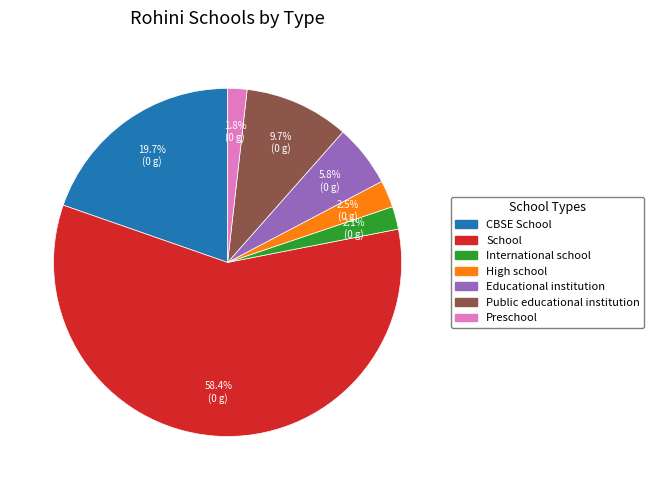

What percentage is NOT represented by International school?

97.9%